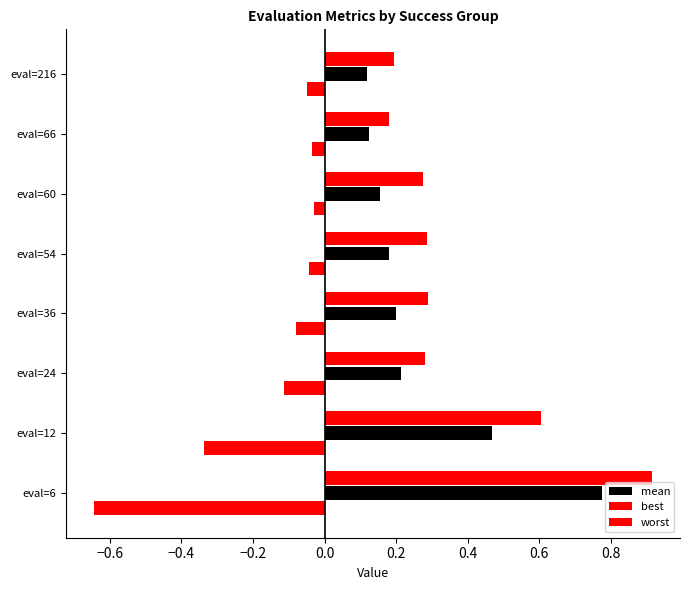

How many distinct data groups are displayed?

3